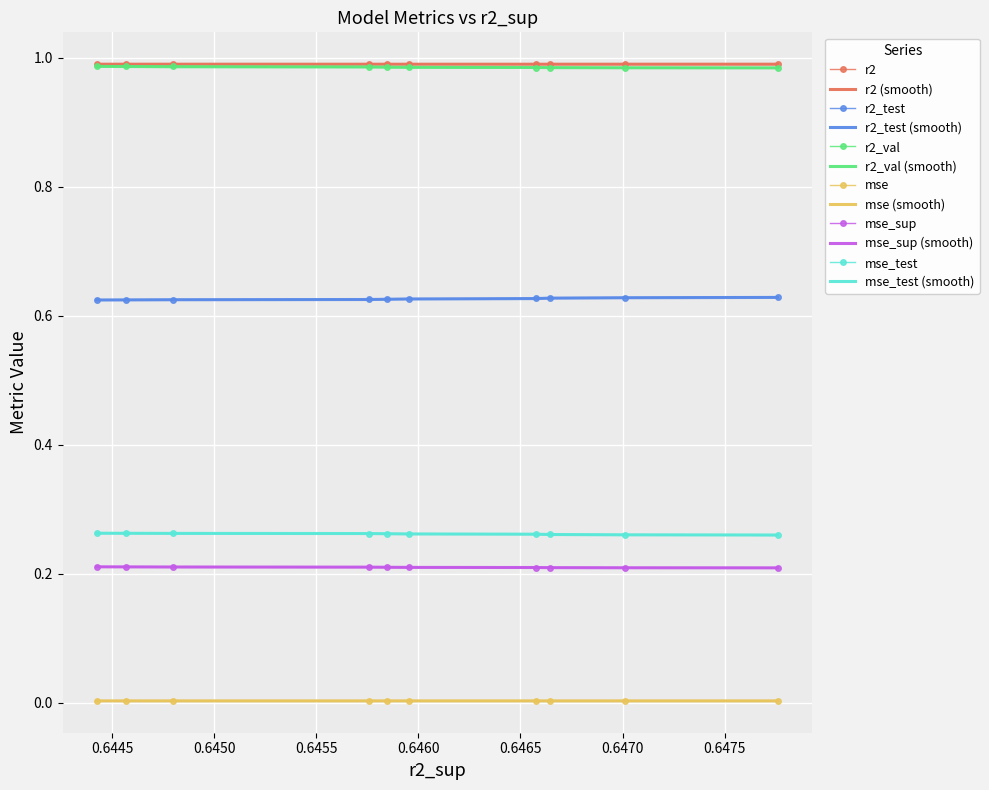

What is the difference between the highest and lowest values at model_3_42_9?

1.0